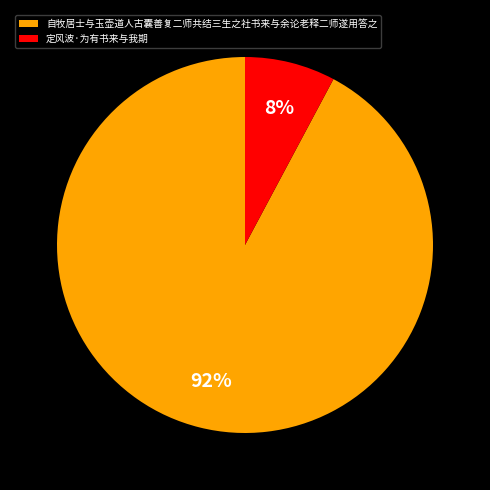

What is the majority slice?

自牧居士与玉壶道人古囊善复二师共结三生之社书来与余论老释二师遂用答之